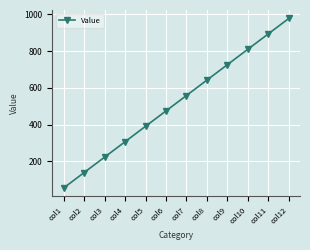

List the labels in order of value, largest first.

col12, col11, col10, col9, col8, col7, col6, col5, col4, col3, col2, col1